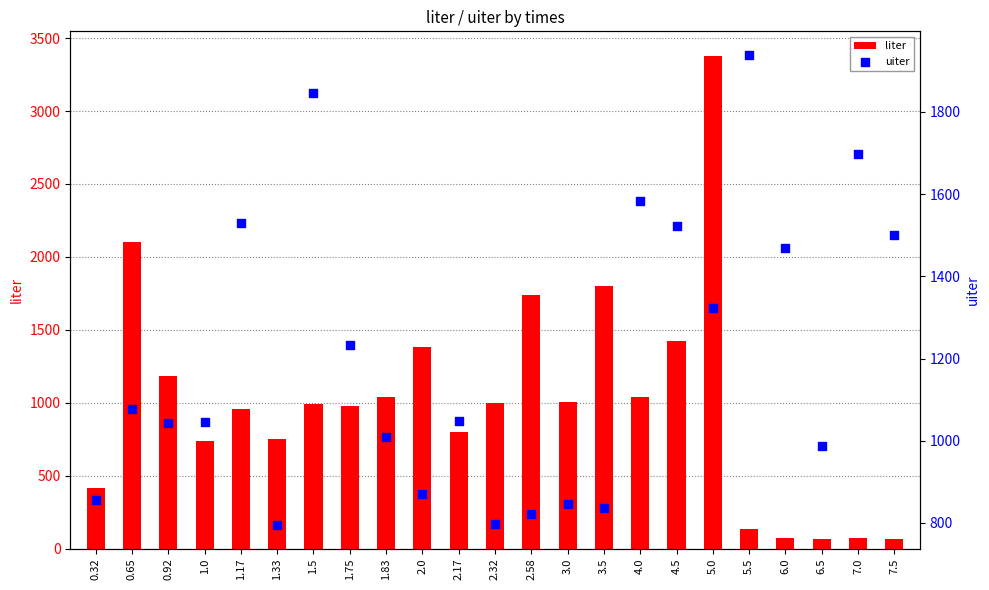

At how many categories does at least one series exceed 1322?

13